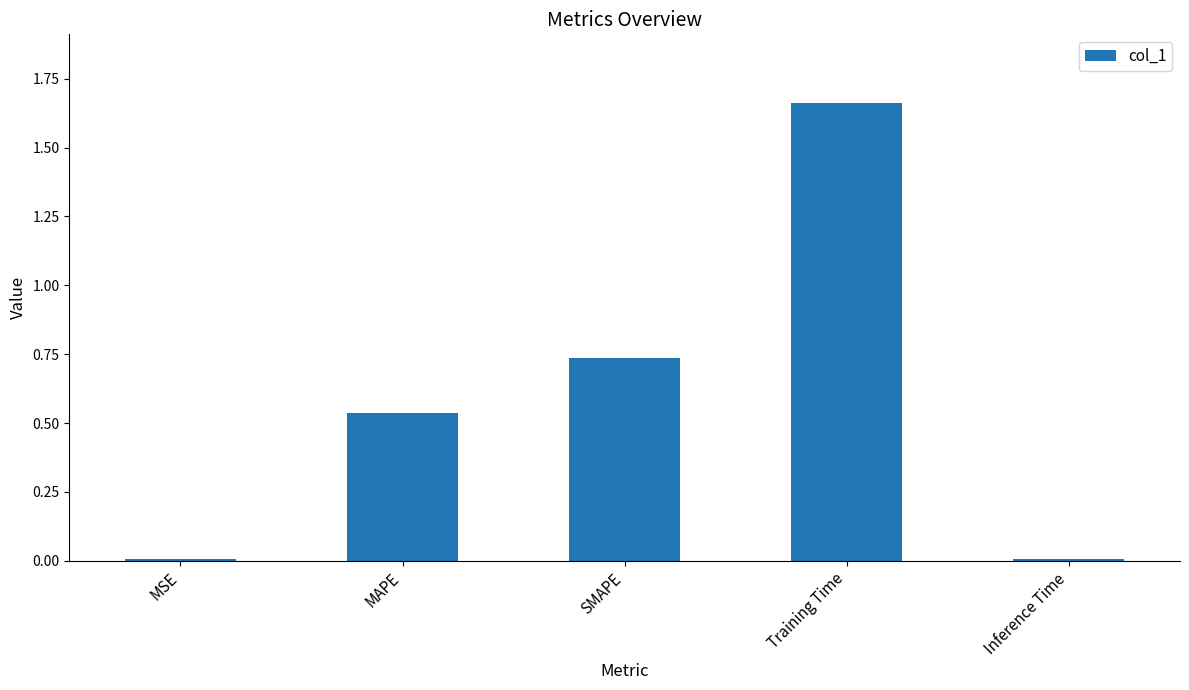

What is the average value?

0.6